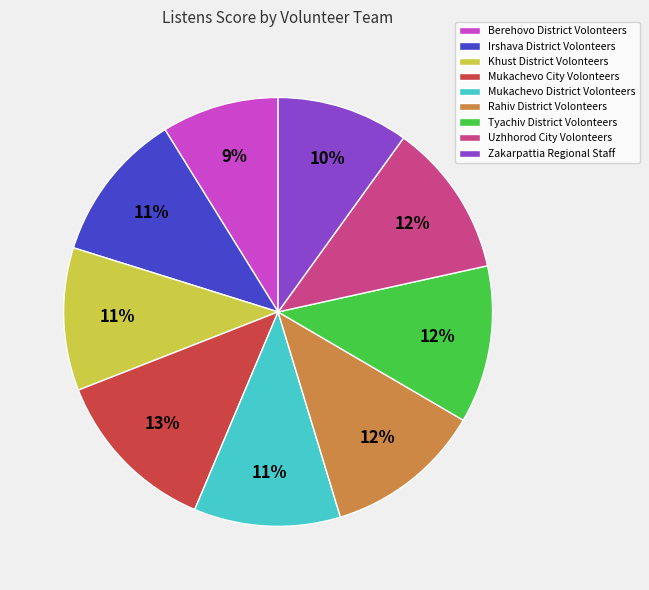

True or false: Tyachiv District Volonteers accounts for 27% of the total.

False